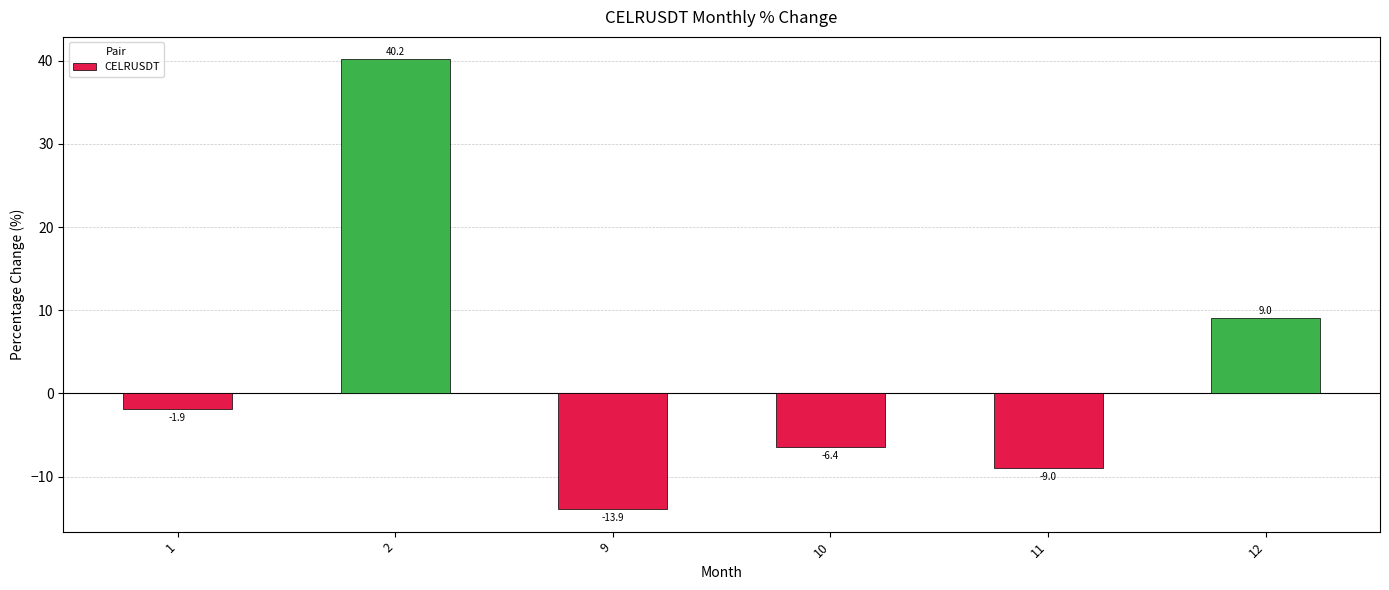

How many values are below zero?

4